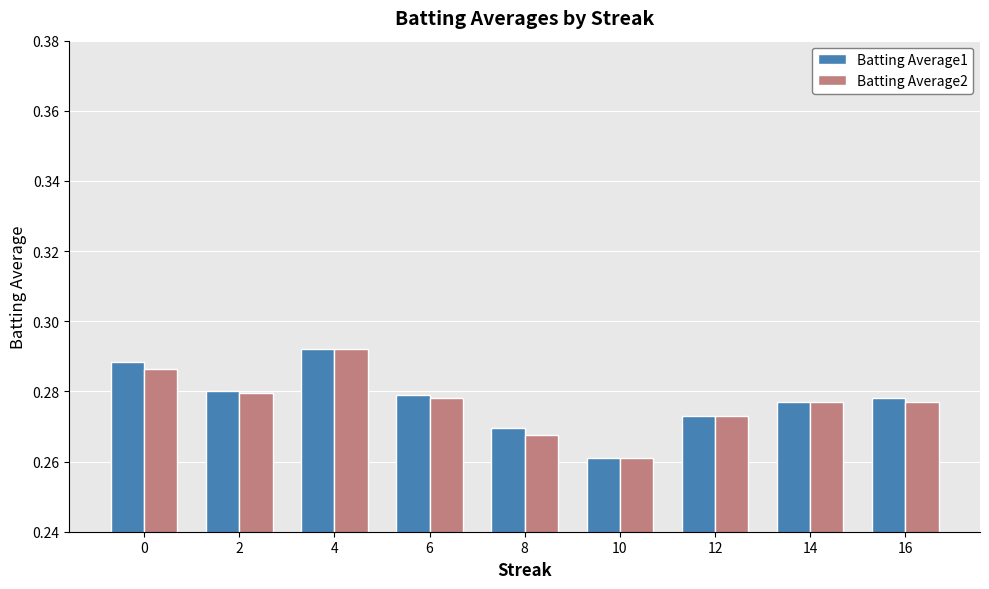

At which label is Batting Average1 closest to 0?

10